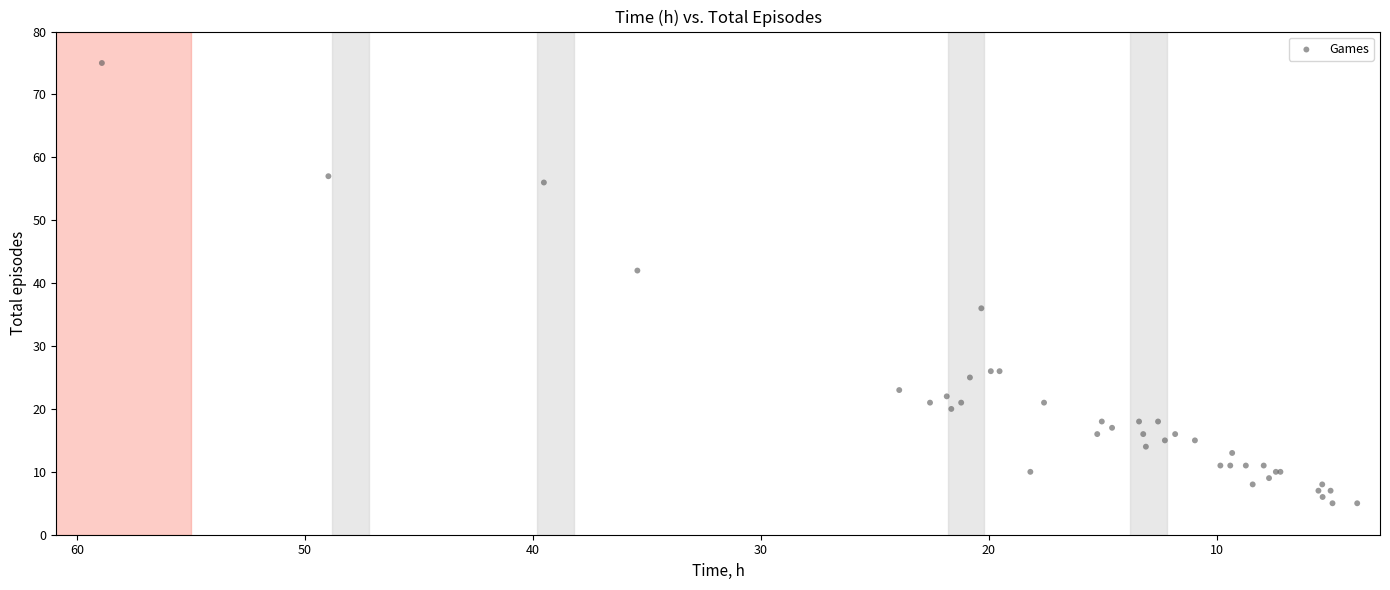

What Y value in the scatter plot is closest to 40?

42